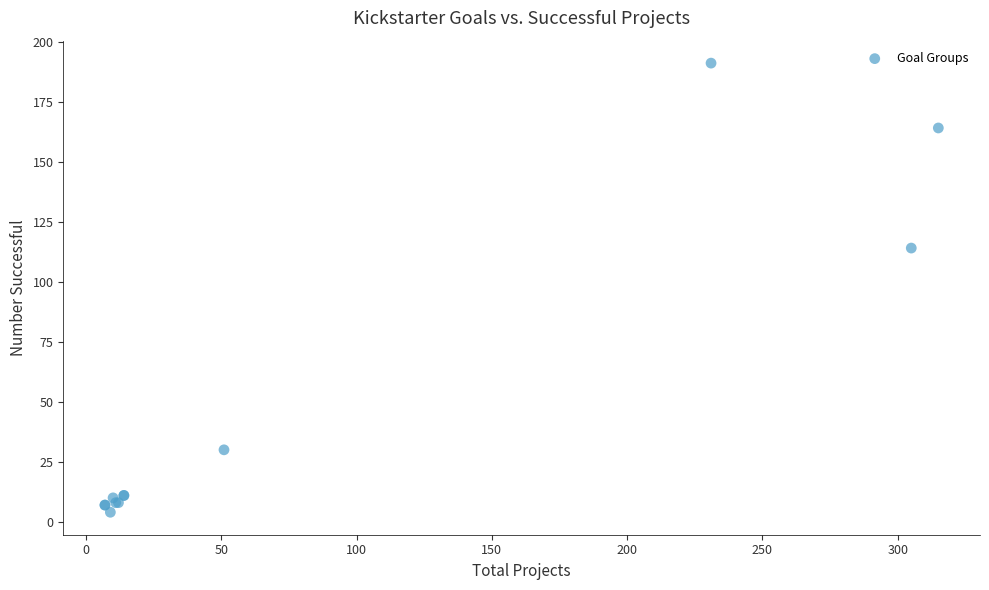

What Y value in the scatter plot is closest to 97?

114